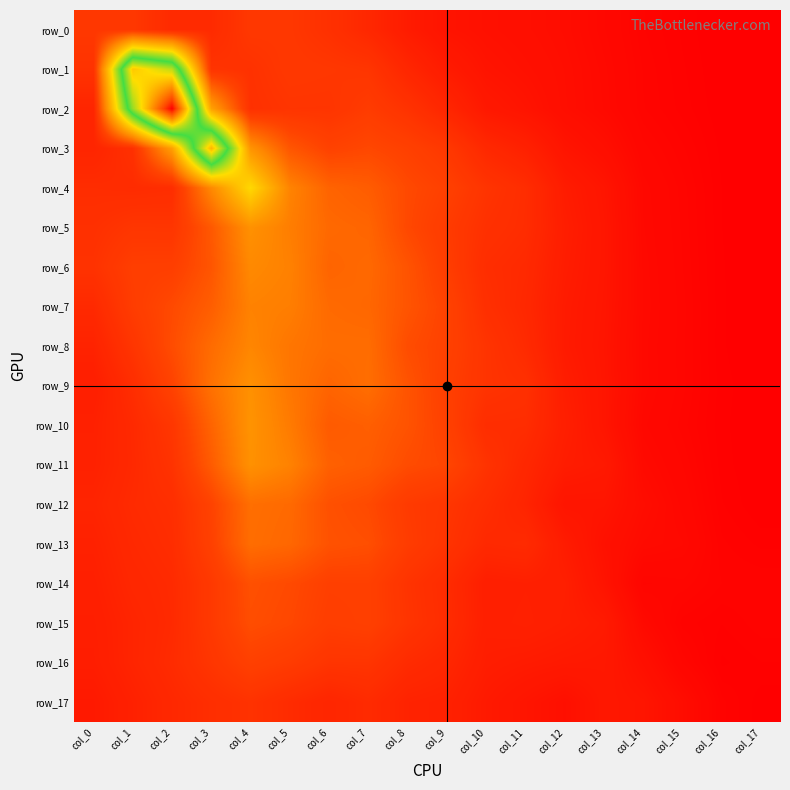

Reading left to right, extract all data points from this chart.

row_0: 0.8	0.8	0.6	0.6	0.8	0.8	0.7	0.6	0.4	0.3	0.2	0.2	0.2	0.1	0.1	0.0	0.0	0.0
row_1: 0.7	4.5	4.0	0.7	0.7	0.8	0.8	0.7	0.5	0.4	0.3	0.2	0.2	0.2	0.1	0.1	0.0	0.0
row_2: 0.5	3.8	6.1	1.8	0.7	0.7	0.7	0.8	0.7	0.5	0.4	0.3	0.2	0.2	0.1	0.1	0.0	0.0
row_3: 0.5	0.7	1.8	4.6	1.7	1.1	0.9	1.0	0.9	0.8	0.6	0.5	0.3	0.2	0.1	0.1	0.0	0.0
row_4: 0.6	0.6	0.6	1.6	2.4	1.5	1.2	1.2	1.0	0.9	0.7	0.6	0.4	0.3	0.1	0.1	0.0	0.0
row_5: 0.7	0.7	0.7	1.1	1.6	1.5	1.3	1.2	1.0	0.8	0.7	0.6	0.4	0.3	0.1	0.1	0.0	0.0
row_6: 0.7	0.9	0.9	1.1	1.6	1.5	1.2	1.3	1.1	0.8	0.6	0.6	0.4	0.3	0.2	0.1	0.0	0.0
row_7: 0.6	0.8	1.0	1.2	1.5	1.5	1.3	1.3	1.1	0.9	0.7	0.6	0.4	0.3	0.2	0.1	0.0	0.0
row_8: 0.5	0.7	1.0	1.3	1.5	1.4	1.3	1.3	1.0	0.9	0.7	0.6	0.4	0.3	0.2	0.1	0.0	0.0
row_9: 0.4	0.6	0.9	1.3	1.6	1.4	1.2	1.3	1.1	0.9	0.7	0.7	0.4	0.3	0.2	0.1	0.0	0.0
row_10: 0.5	0.6	0.8	1.2	1.7	1.4	1.1	1.2	1.1	0.9	0.6	0.6	0.4	0.3	0.1	0.1	0.0	0.0
row_11: 0.5	0.6	0.7	1.1	1.6	1.5	1.2	1.1	1.0	0.9	0.7	0.6	0.4	0.4	0.2	0.1	0.0	0.0
row_12: 0.5	0.6	0.6	0.9	1.3	1.3	1.0	1.0	0.8	0.7	0.6	0.5	0.3	0.3	0.2	0.1	0.1	0.0
row_13: 0.5	0.6	0.6	0.9	1.3	1.3	1.1	1.0	0.8	0.7	0.6	0.6	0.4	0.3	0.2	0.1	0.1	0.0
row_14: 0.4	0.5	0.6	0.8	1.0	1.0	0.9	0.9	0.7	0.6	0.4	0.5	0.4	0.3	0.1	0.1	0.1	0.1
row_15: 0.4	0.5	0.6	0.8	1.0	1.0	0.9	0.9	0.7	0.6	0.4	0.5	0.4	0.4	0.2	0.1	0.1	0.1
row_16: 0.4	0.5	0.6	0.7	0.9	0.8	0.7	0.7	0.6	0.5	0.4	0.4	0.4	0.4	0.2	0.1	0.0	0.1
row_17: 0.4	0.5	0.6	0.6	0.7	0.6	0.5	0.6	0.5	0.5	0.4	0.3	0.2	0.3	0.3	0.2	0.1	0.0